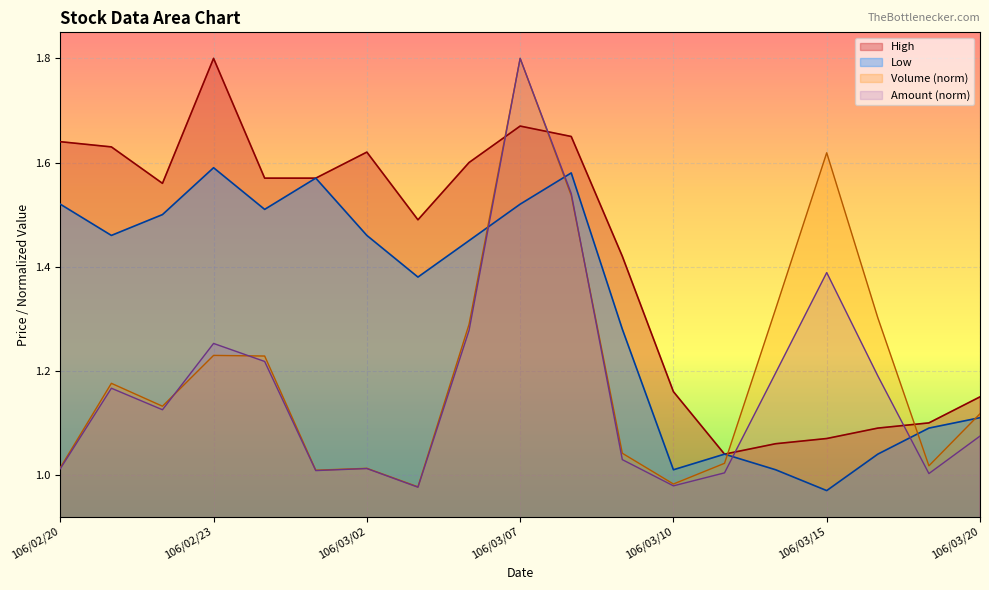

What is the lowest value of the High series?

1.0